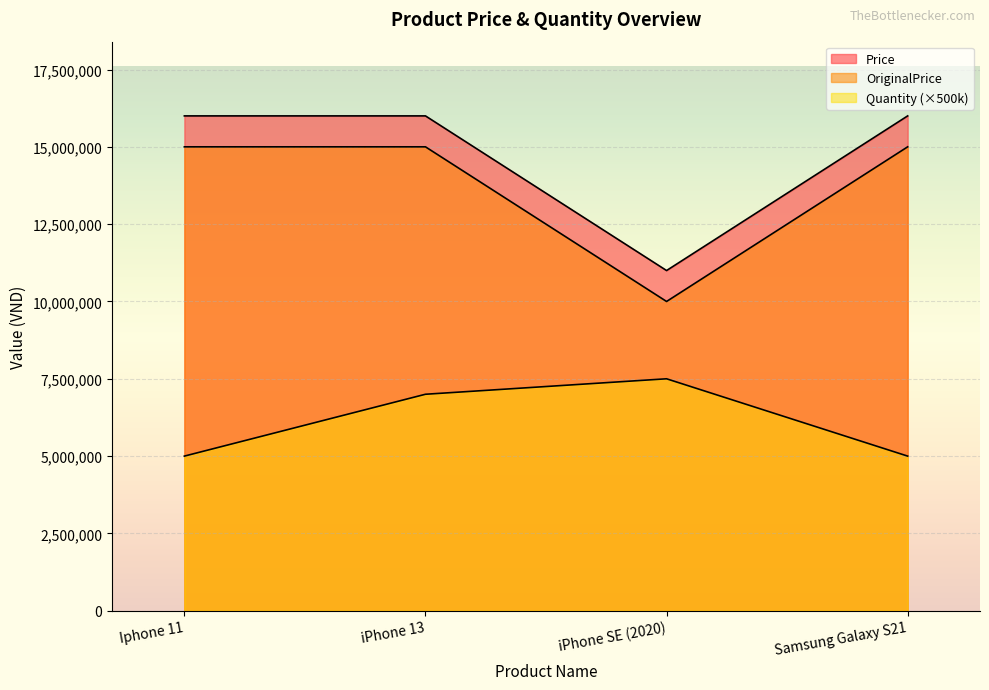

The value of Price at iPhone 13 is 27620241. True or false?

False